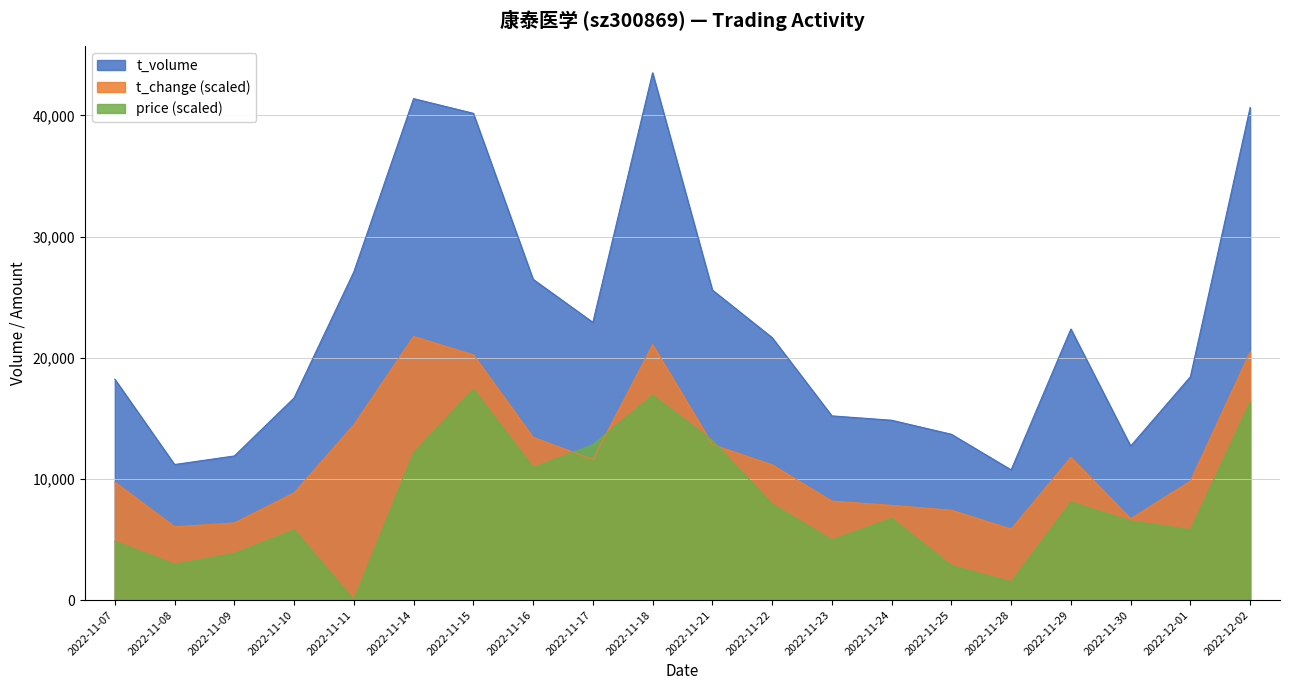

Count the number of categories in the chart.

20